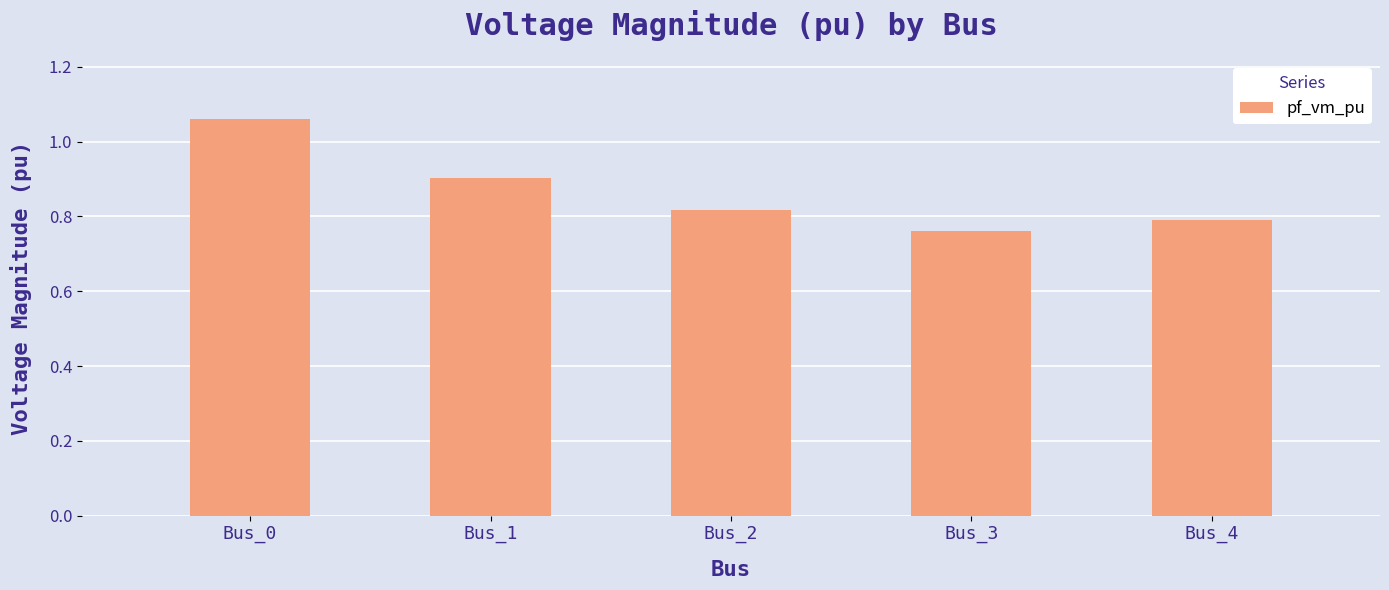

Which label corresponds to the largest value in the chart?

Bus_0